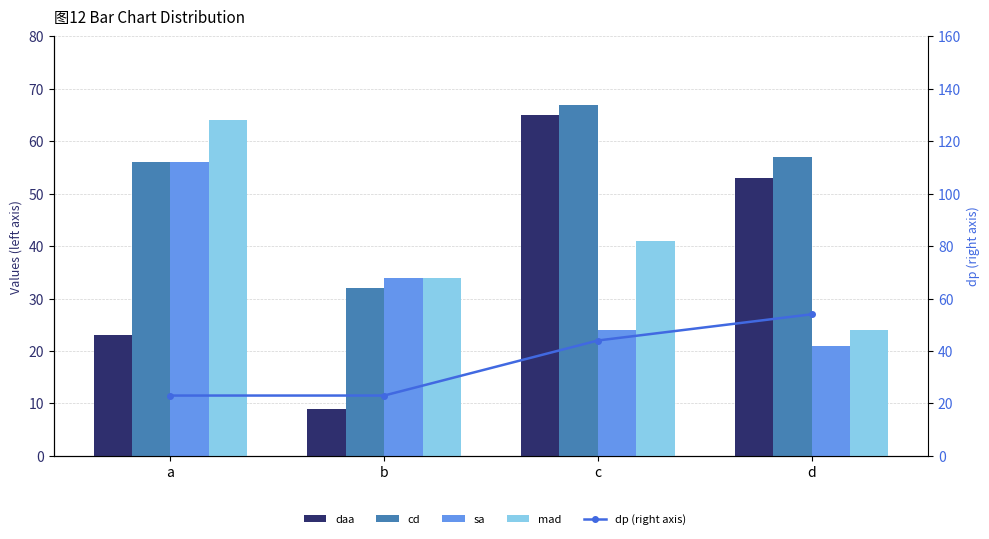

What is the difference between the highest and lowest values at d?

36